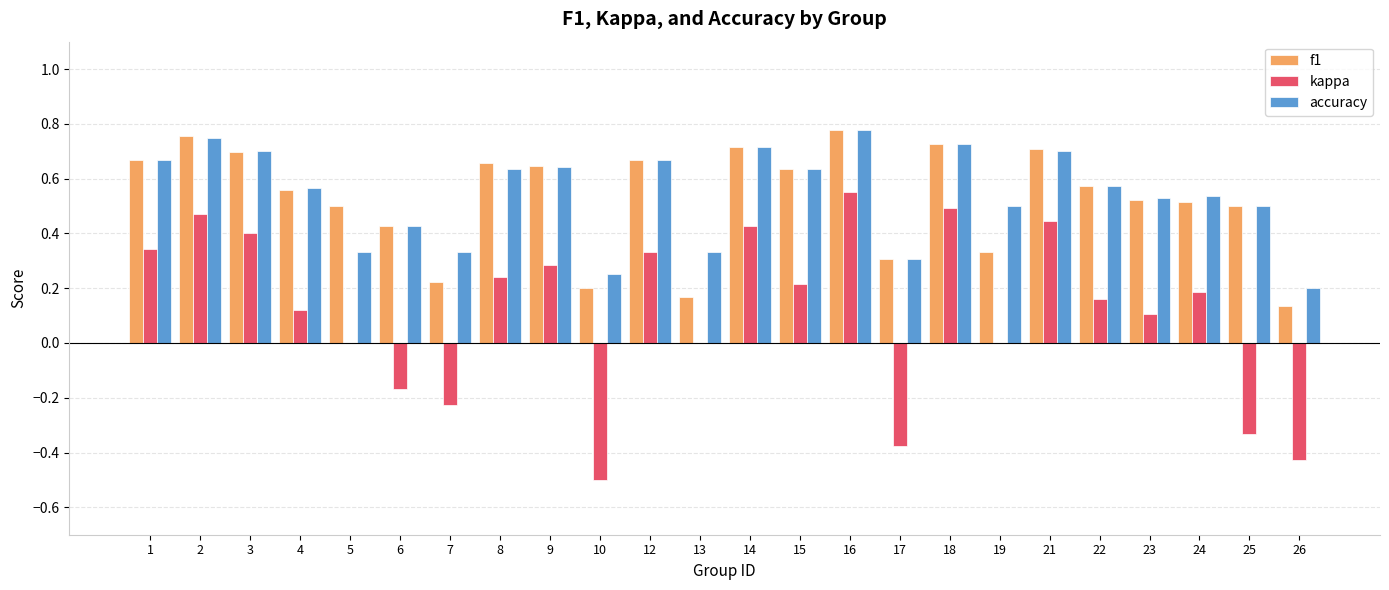

What is the sum of all accuracy values?

13.0